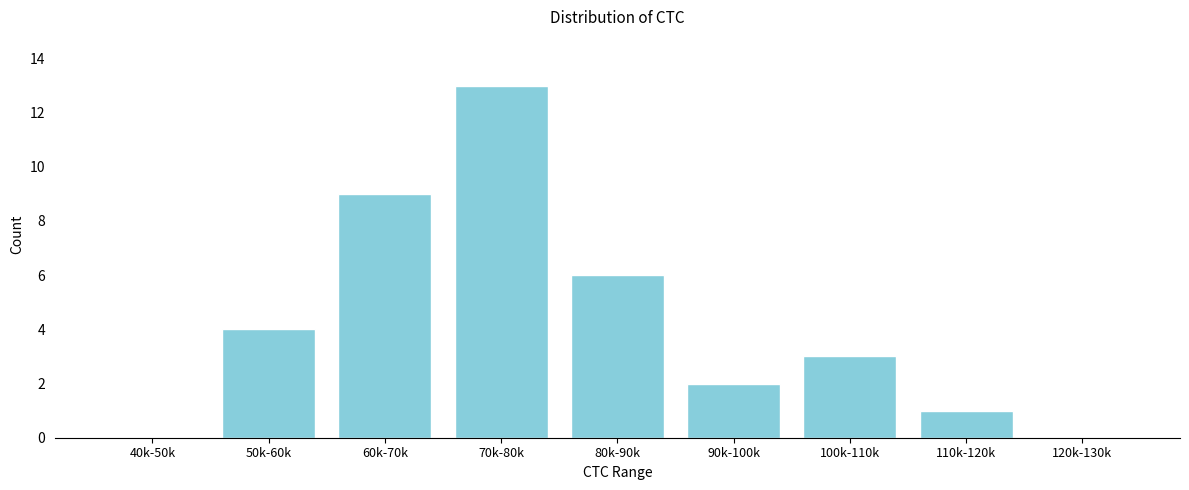

Reading left to right, what are all the values shown in this chart?

40k-50k=0	50k-60k=4	60k-70k=9	70k-80k=13	80k-90k=6	90k-100k=2	100k-110k=3	110k-120k=1	120k-130k=0